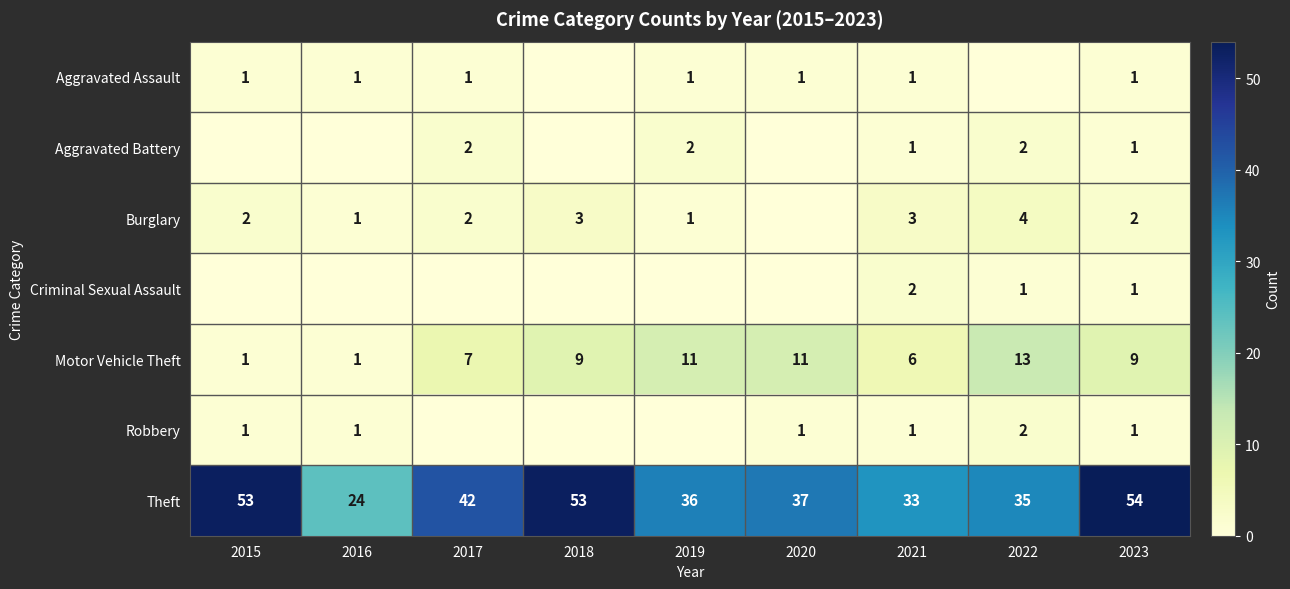

At which category is the sum across all series the highest?

2023